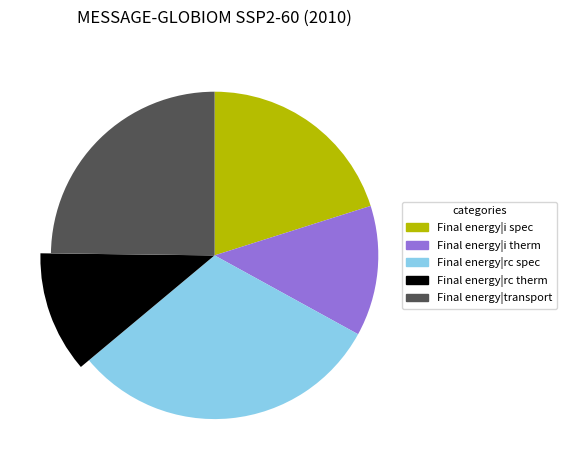

The Final energy|rc spec slice represents 31% of the pie. True or false?

True